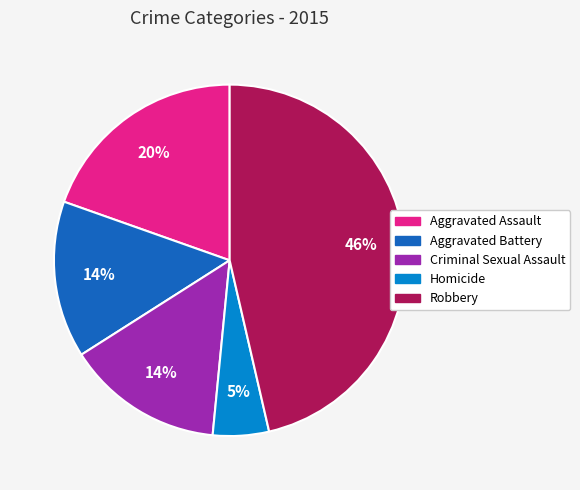

Is the sum of Aggravated Assault and Homicide greater than half?

No